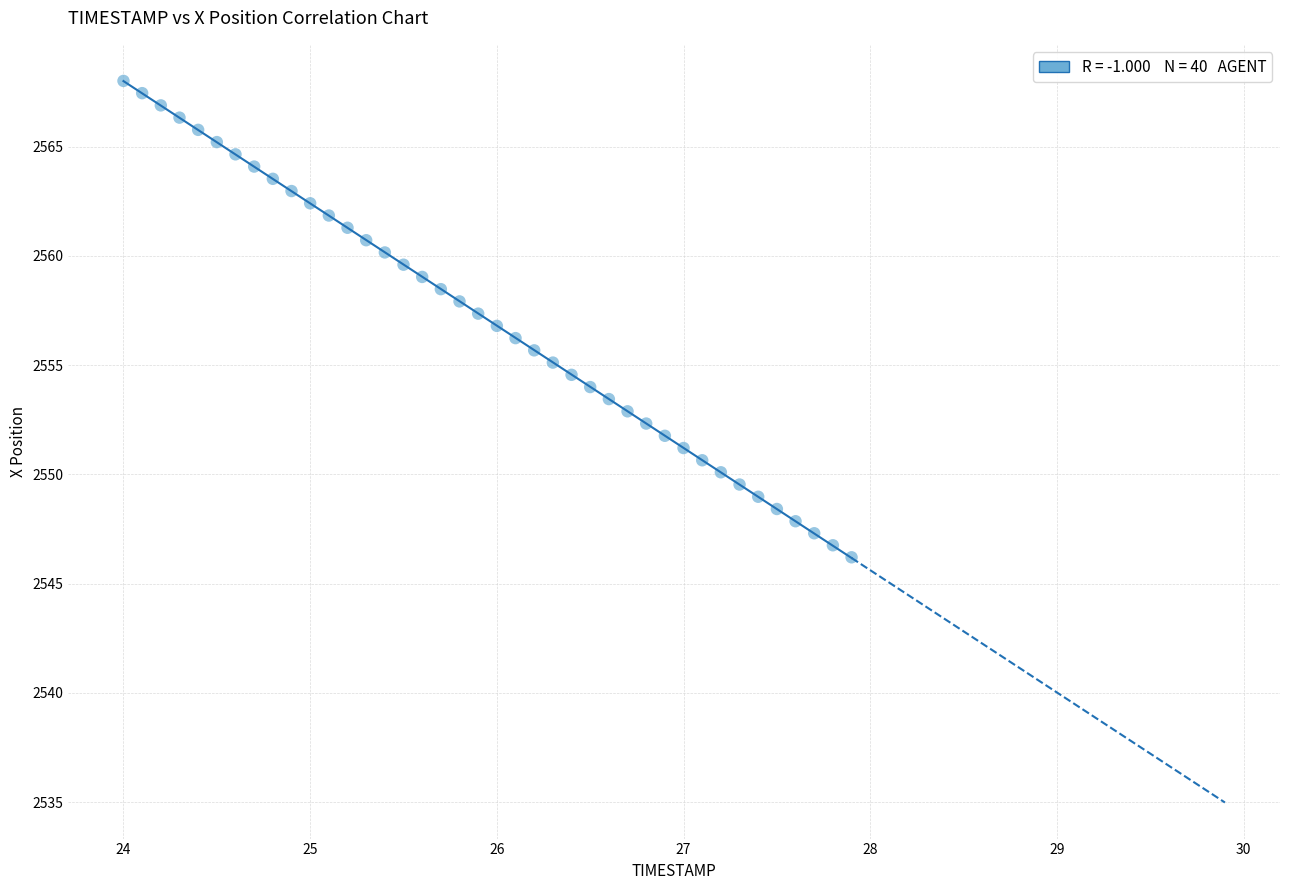

What is the range of X values (max minus min)?

3.9